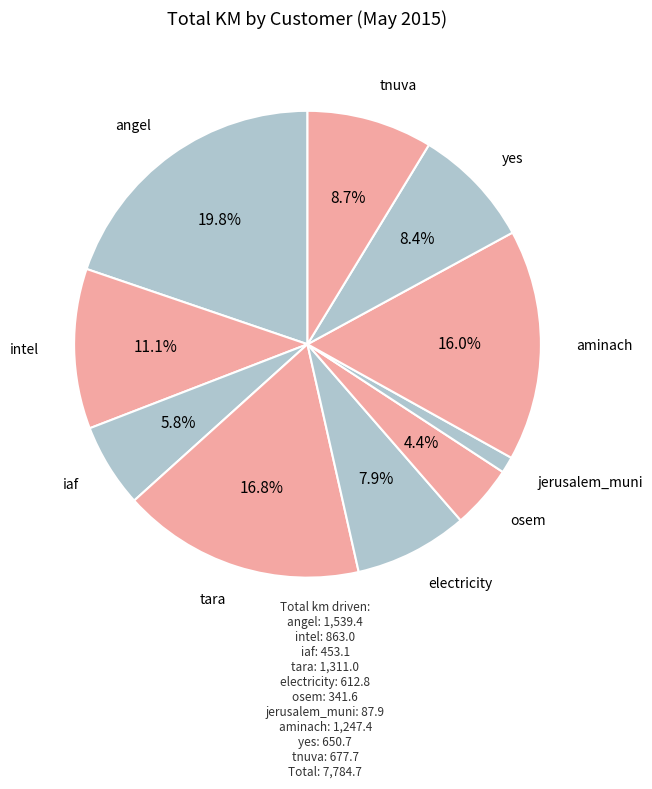

Does electricity account for over 50% of the chart?

No